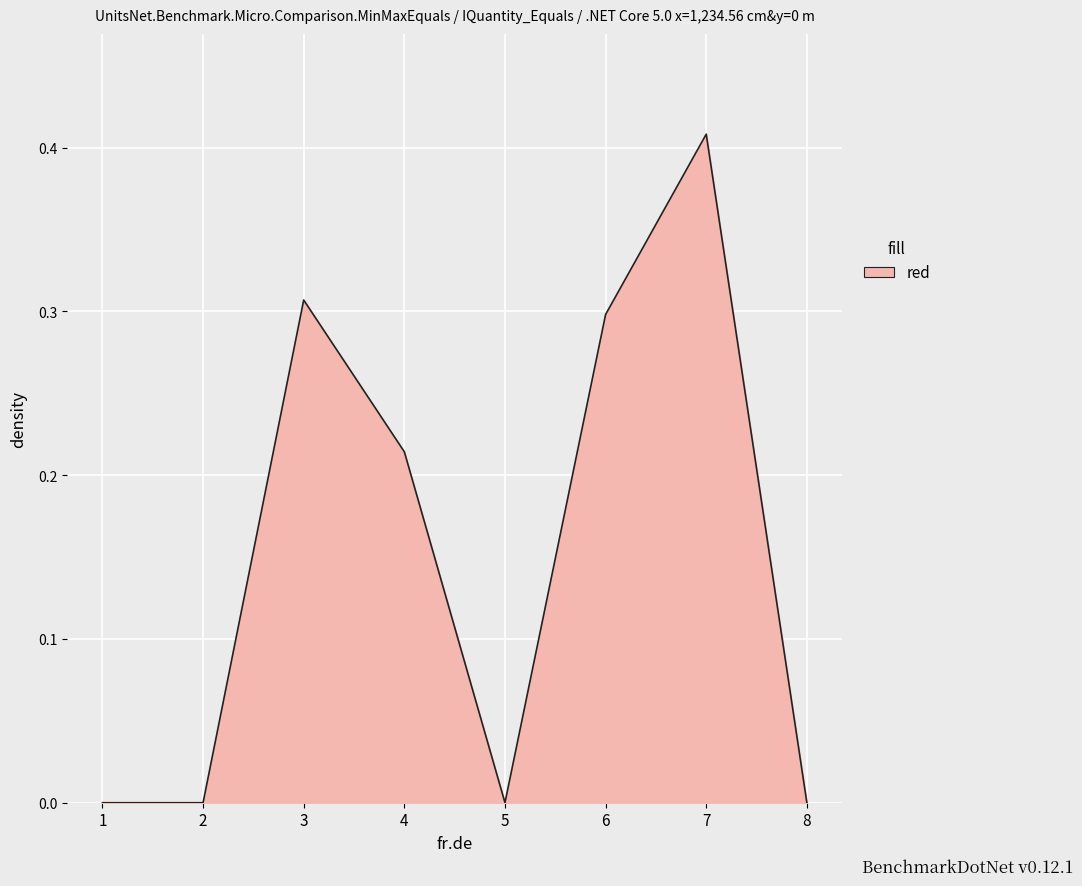

Which has a higher value, 4 or 2?

4